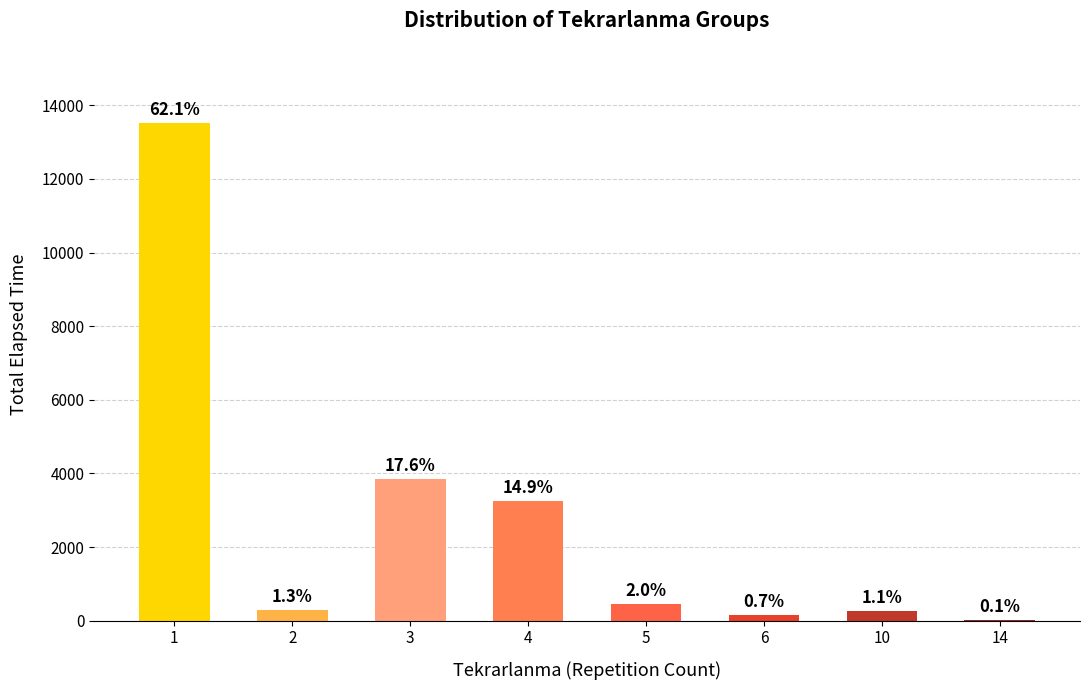

Rank the categories by value from highest to lowest.

1, 3, 4, 5, 2, 10, 6, 14